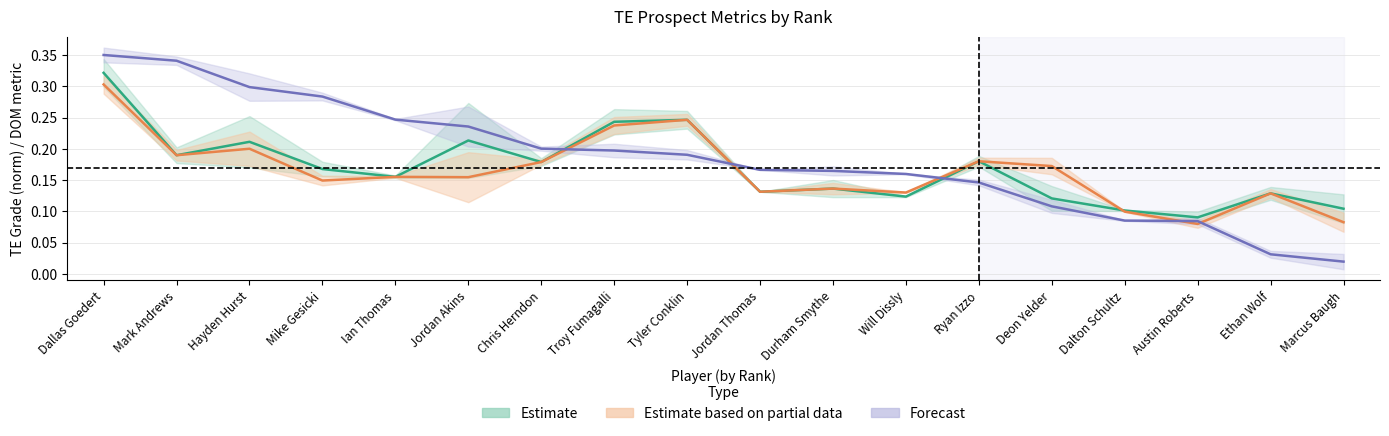

Reading right to left, transcribe all the data shown in this chart.

Estimate: 0.1	0.1	0.1	0.1	0.1	0.2	0.1	0.1	0.1	0.2	0.2	0.2	0.2	0.2	0.2	0.2	0.2	0.3
Estimate based on partial data: 0.1	0.1	0.1	0.1	0.2	0.2	0.1	0.1	0.1	0.2	0.2	0.2	0.2	0.2	0.1	0.2	0.2	0.3
Forecast: 0.0	0.0	0.1	0.1	0.1	0.1	0.2	0.2	0.2	0.2	0.2	0.2	0.2	0.2	0.3	0.3	0.3	0.3